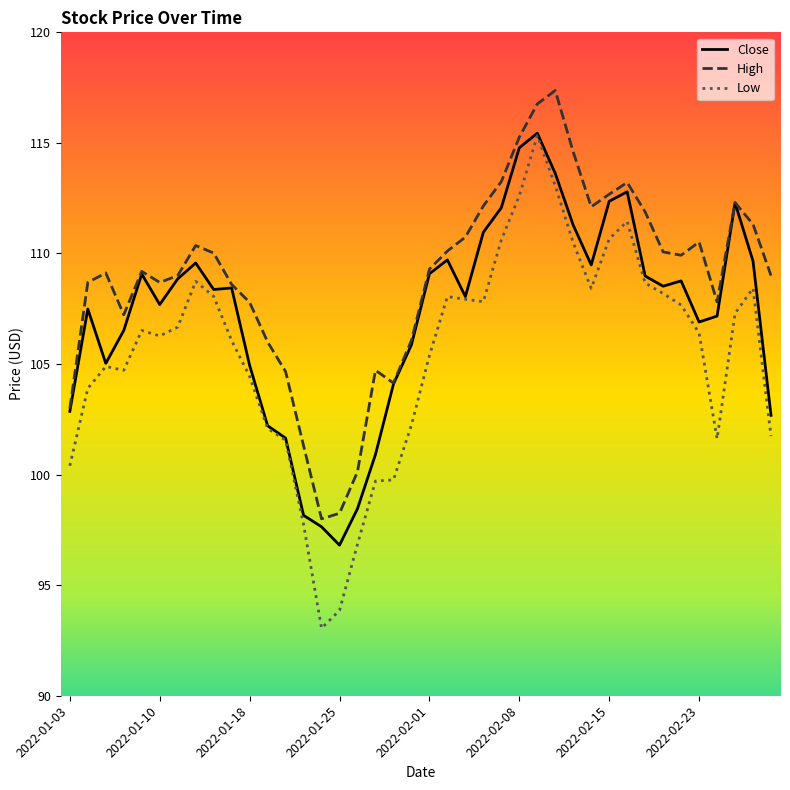

Which series has the widest spread of values?

Low